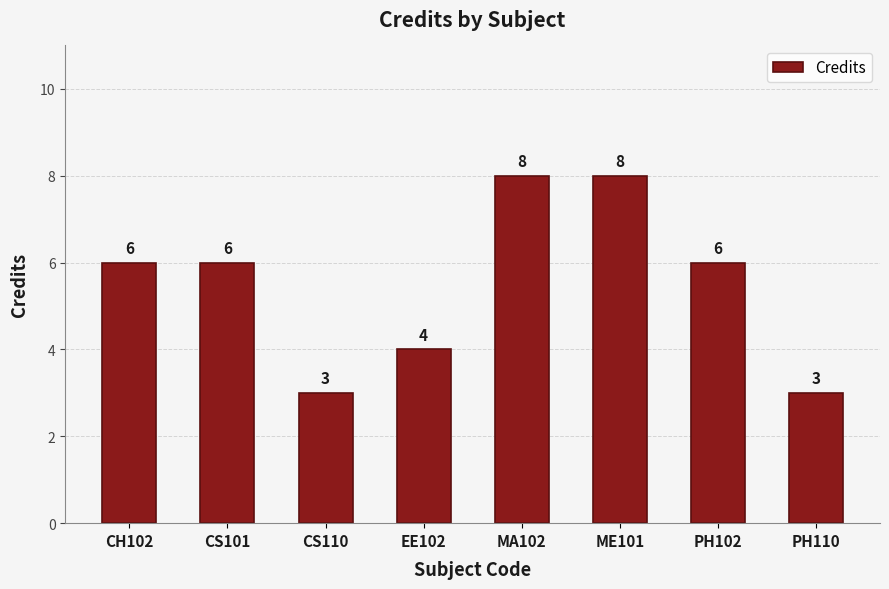

How many categories are shown in the chart?

8